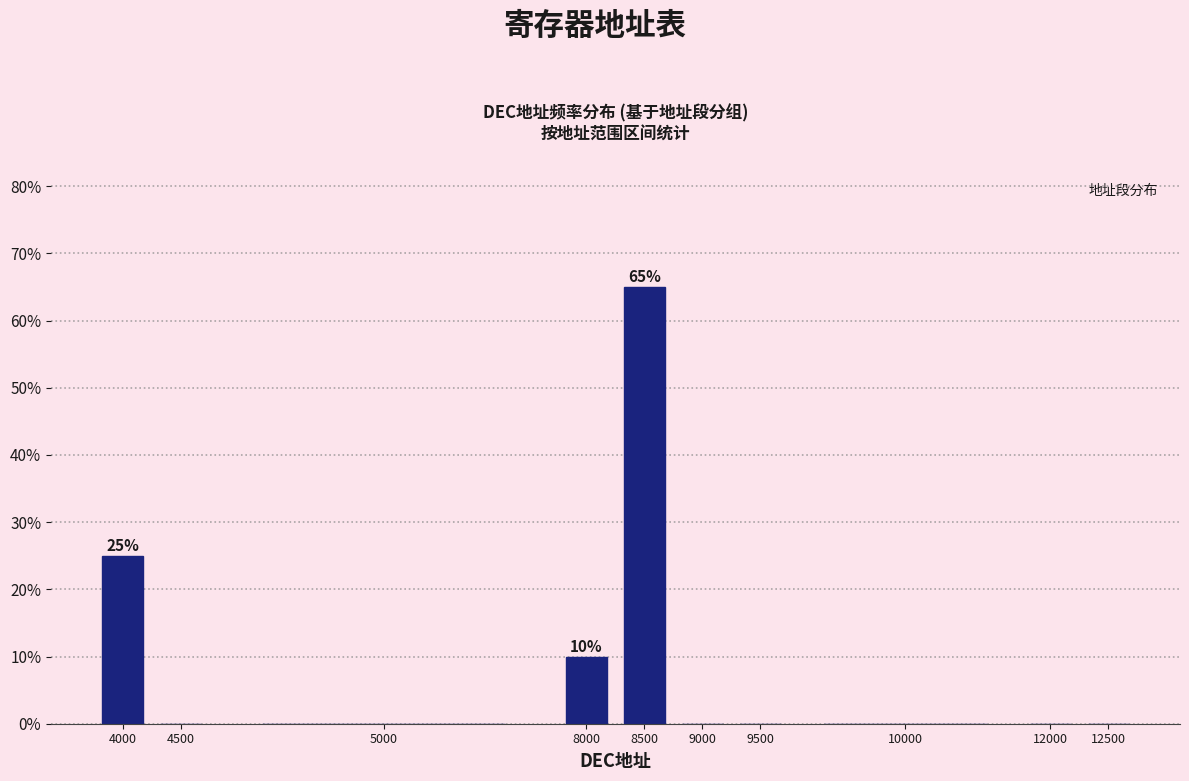

Reading right to left, extract all data points from this chart.

12500=0	12000=0	10000=0	9500=0	9000=0	8500=65	8000=10	5000=0	4500=0	4000=25